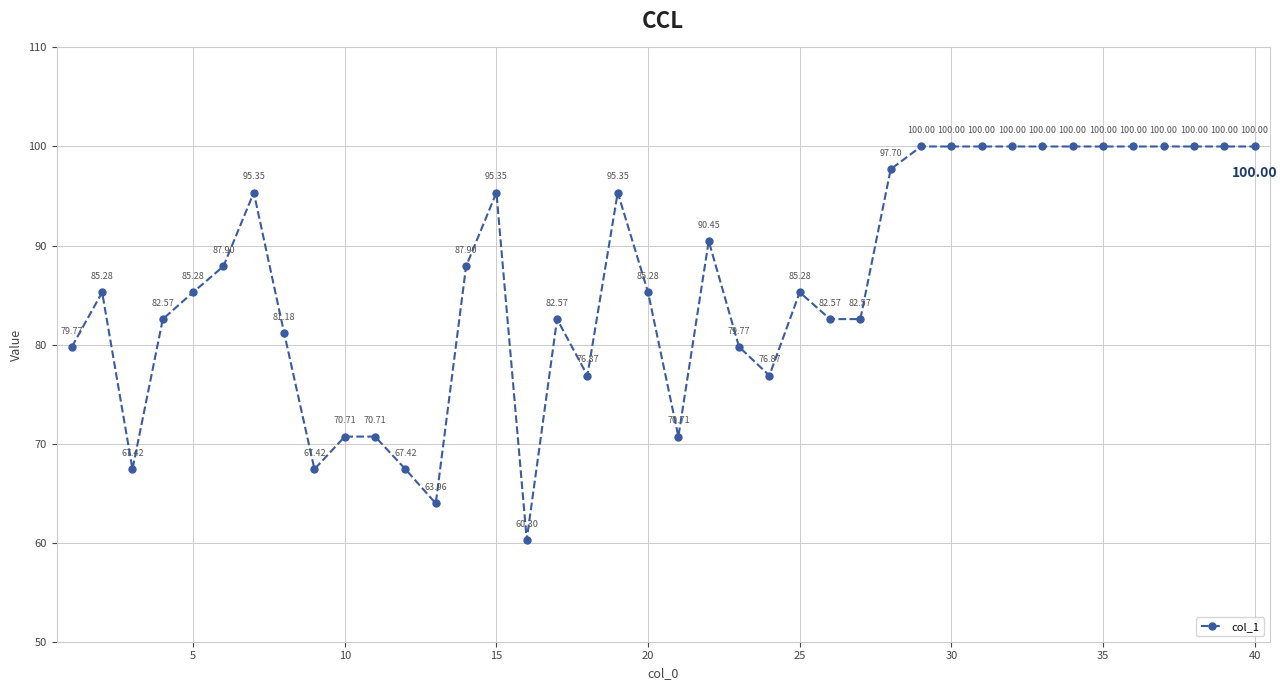

True or false: there are more than 0 points higher than both neighbors.

True